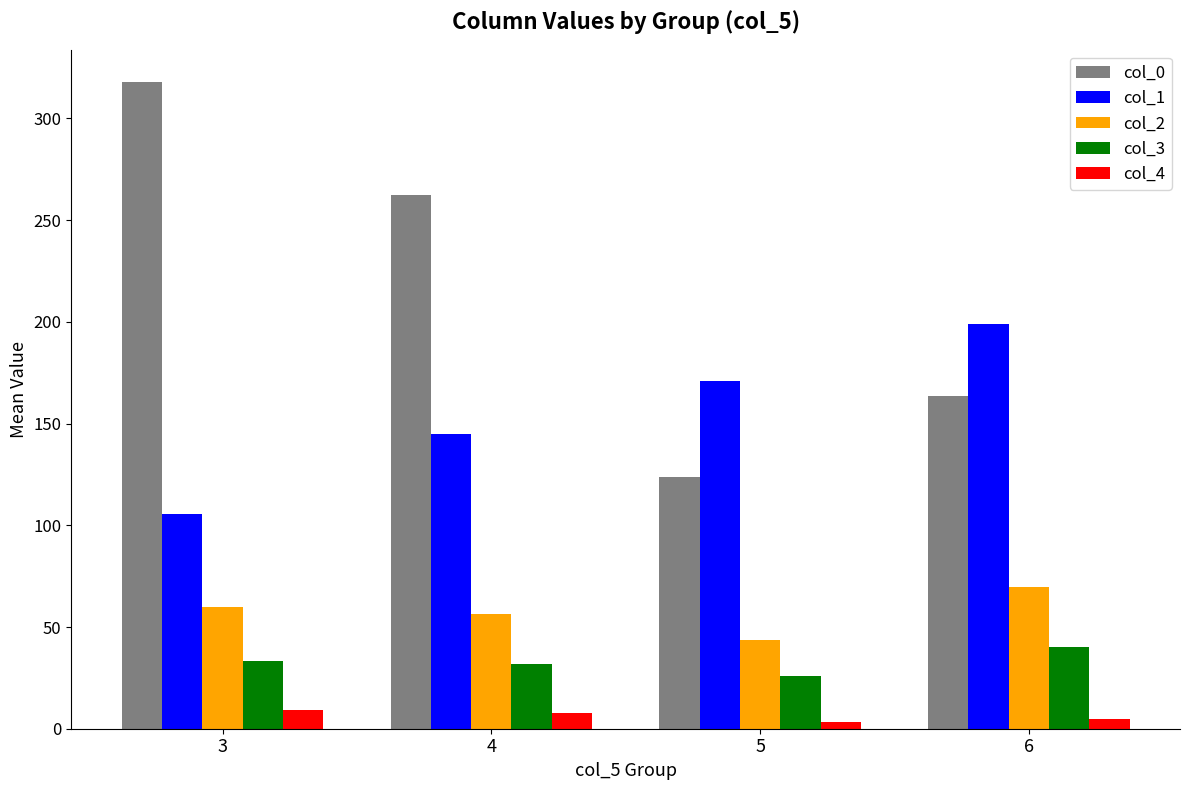

What is the total value across all series at 5?

367.6